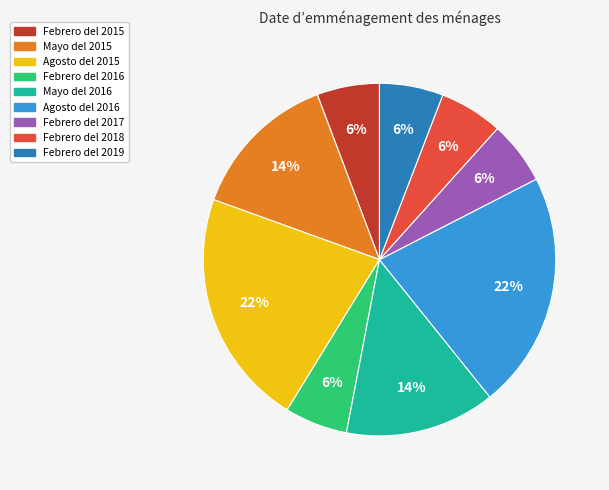

True or false: Febrero del 2016 accounts for 13% of the total.

False